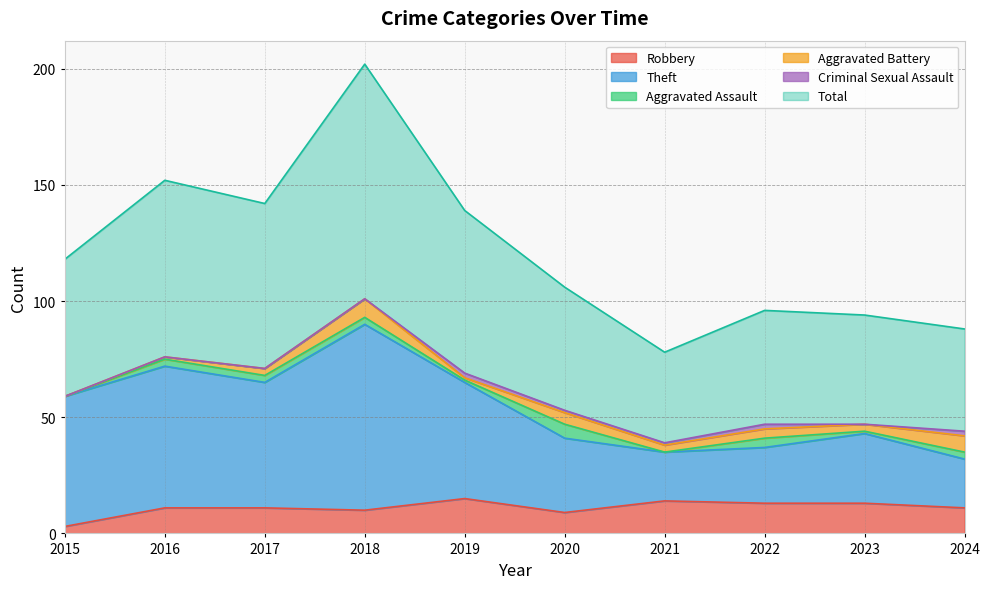

Which series has the largest total across all categories?

Total